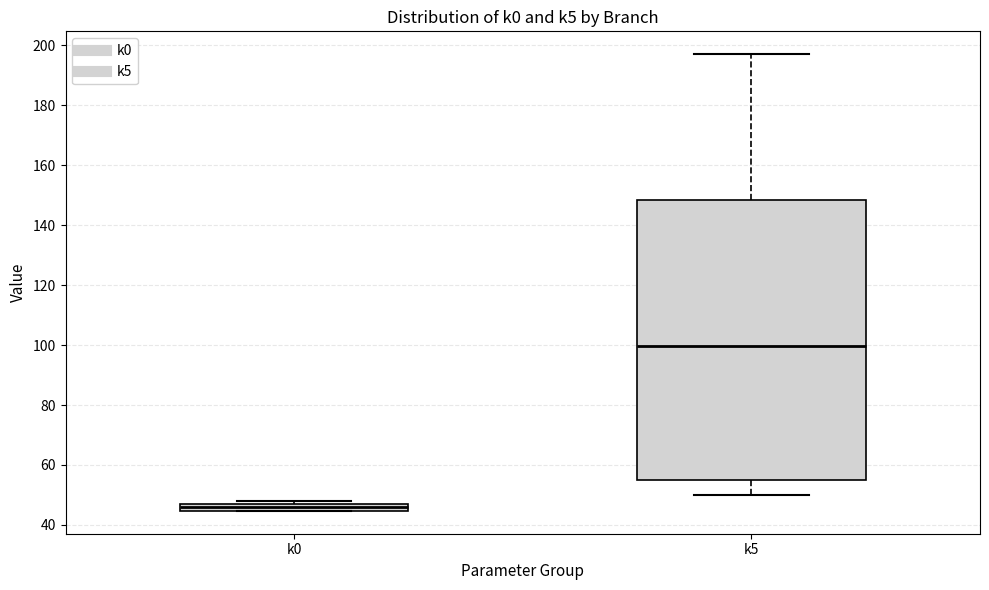

Comparing the boxes themselves (not the whiskers), which one is the tallest?

k5